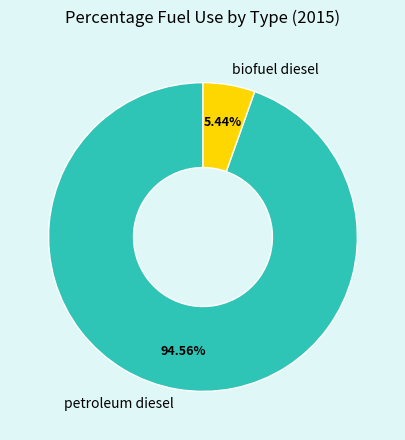

Which has a higher value, biofuel diesel or petroleum diesel?

petroleum diesel